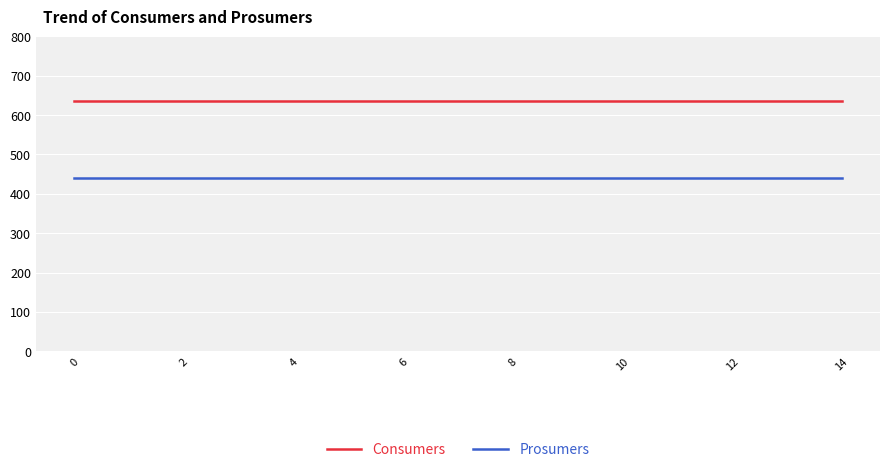

Rank the series by their maximum value, from highest to lowest.

Consumers, Prosumers